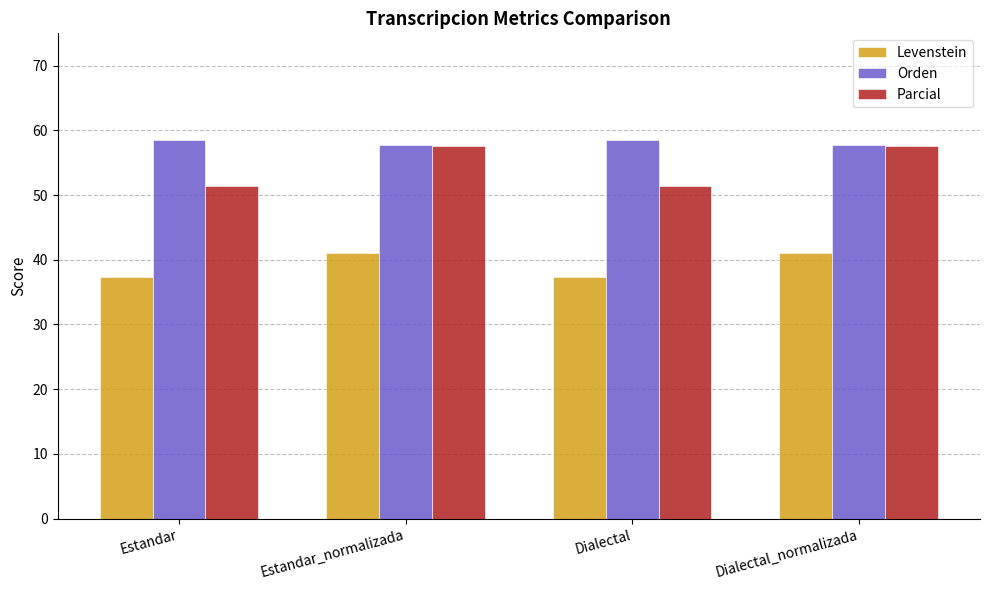

Rank the series by their average value, from highest to lowest.

Orden, Parcial, Levenstein